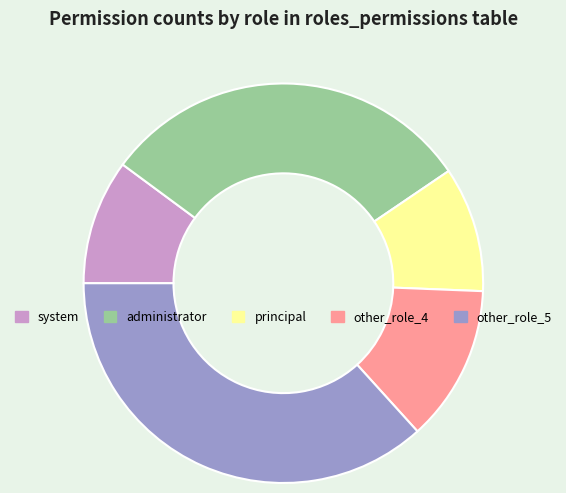

True or false: system accounts for 3% of the total.

False